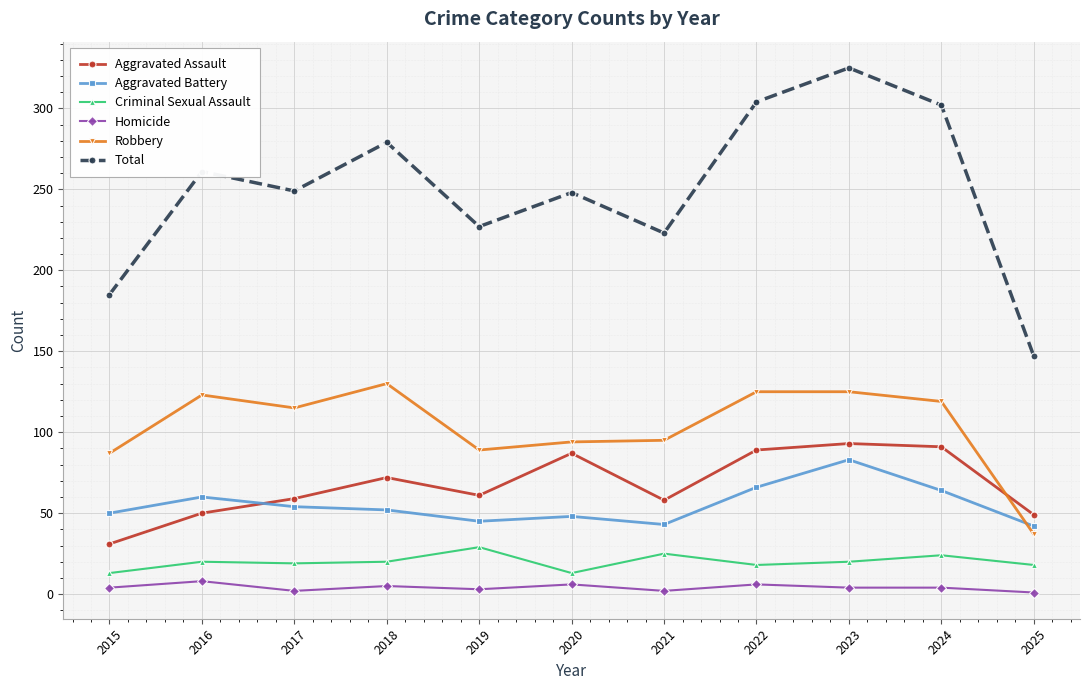

Between 2016 and 2022, which series saw the biggest shift?

Total